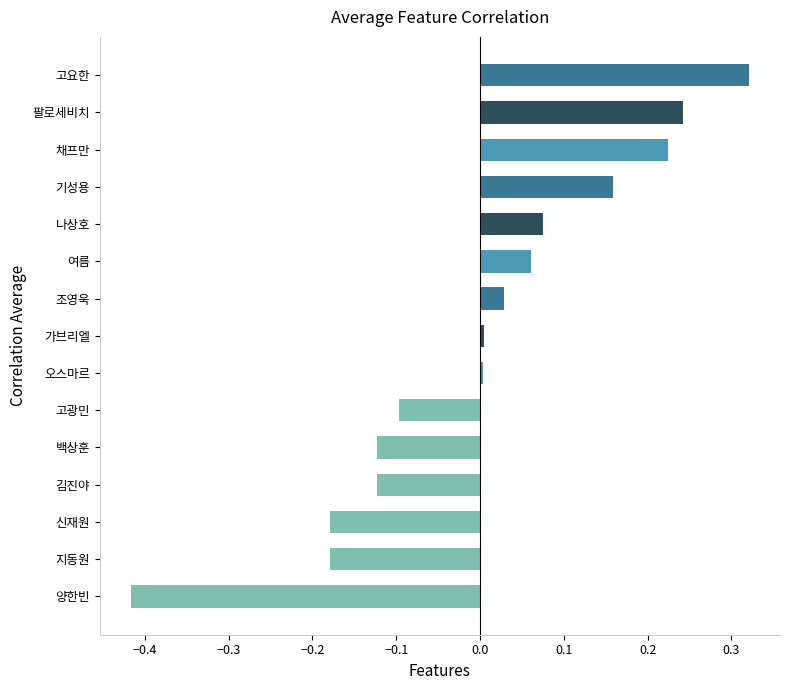

Is it true that the value at 가브리엘 is 0.0?

True